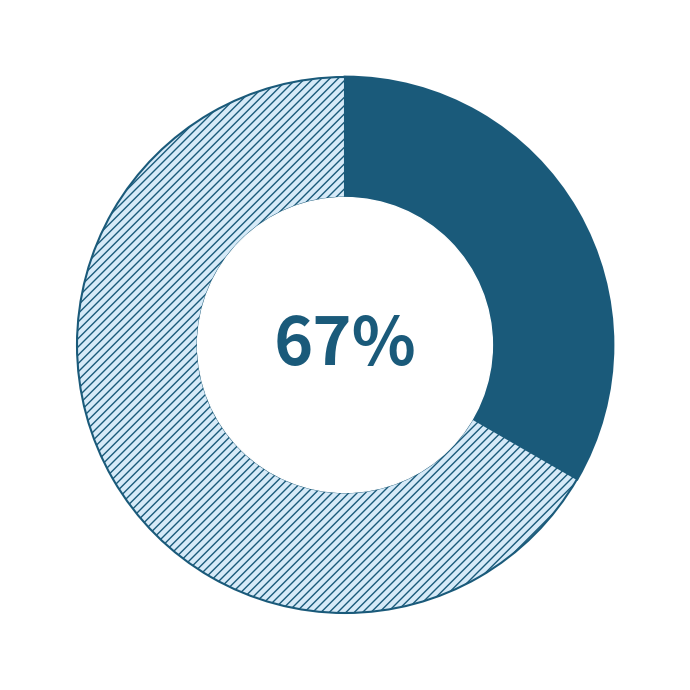

To the nearest percent, what is the difference between the largest and smallest slice percentages?

33%